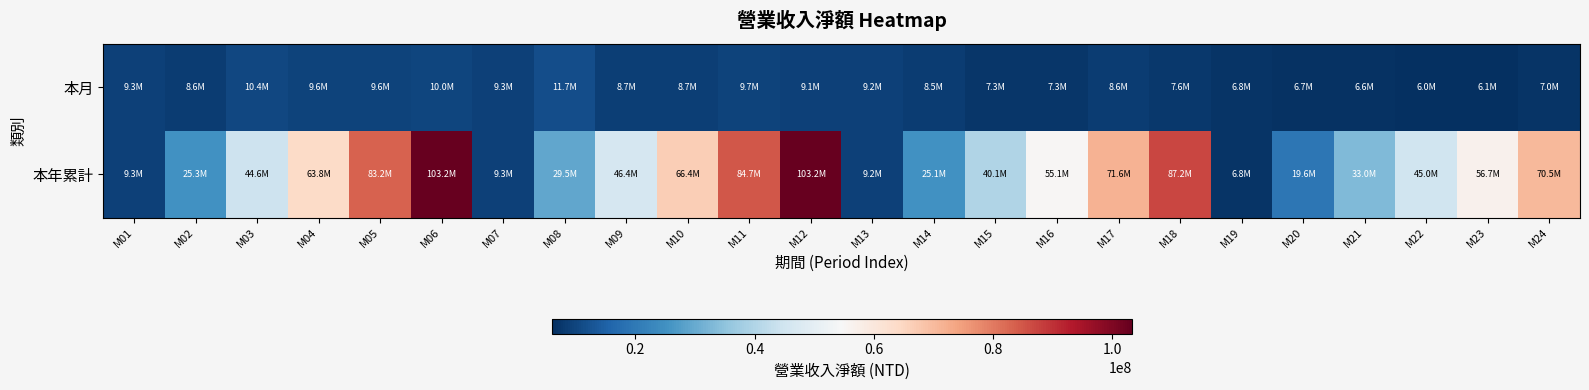

Which series has the widest spread of values?

本年累計